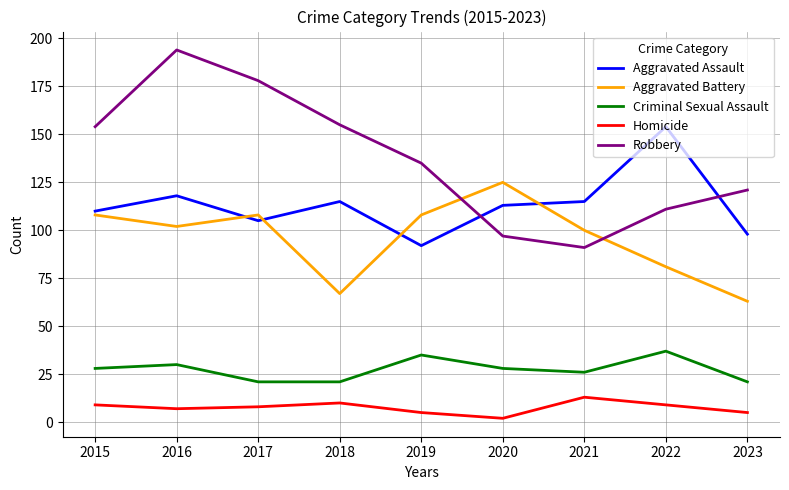

How many lines are shown in the chart?

5